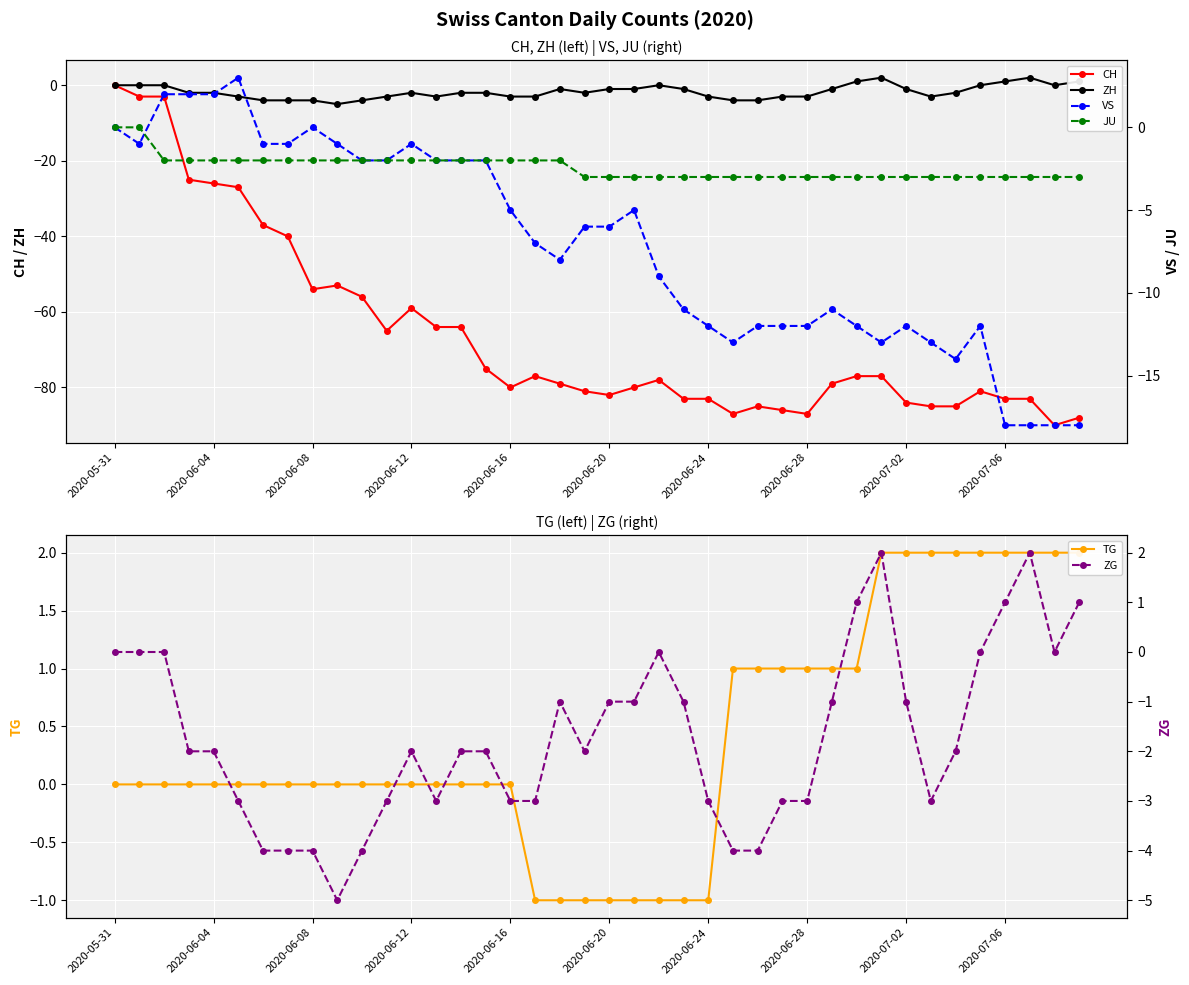

At 33, list the series in order from smallest to largest.

CH, VS, ZH, JU, ZG, TG